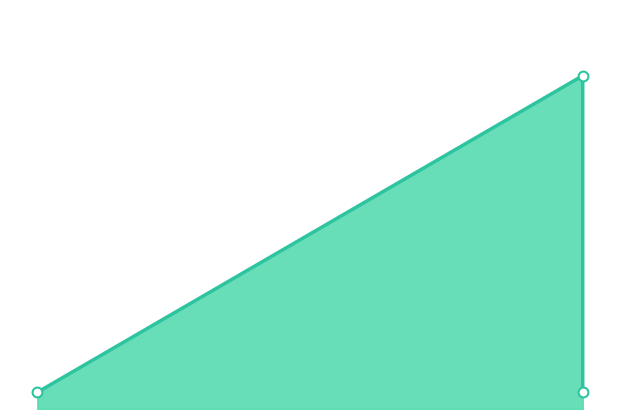

Between 1 and 1, which is larger?

1